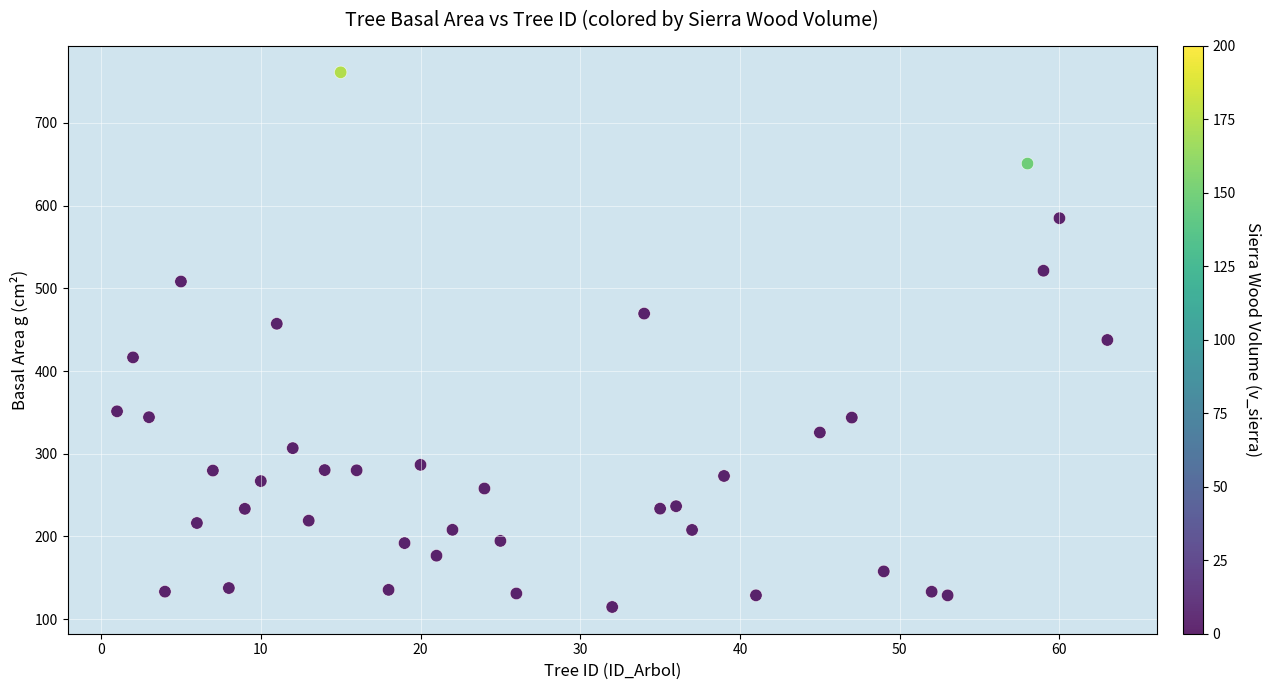

What is the range of X values (max minus min)?

62.0